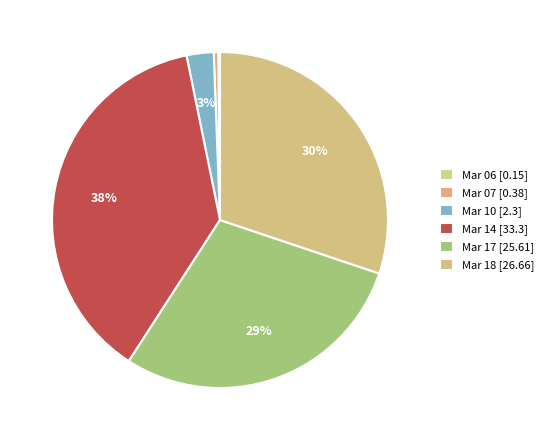

What is the largest slice in the pie chart?

Mar 14 [33.3]